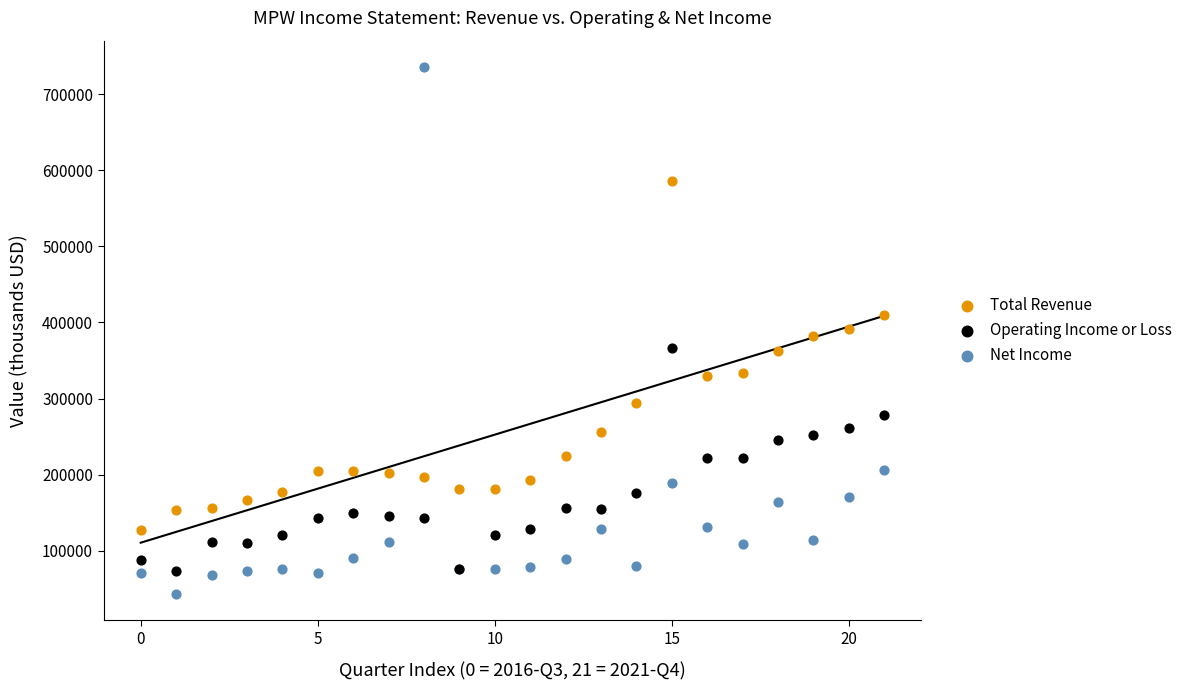

Which series reaches the minimum Y coordinate?

Net Income